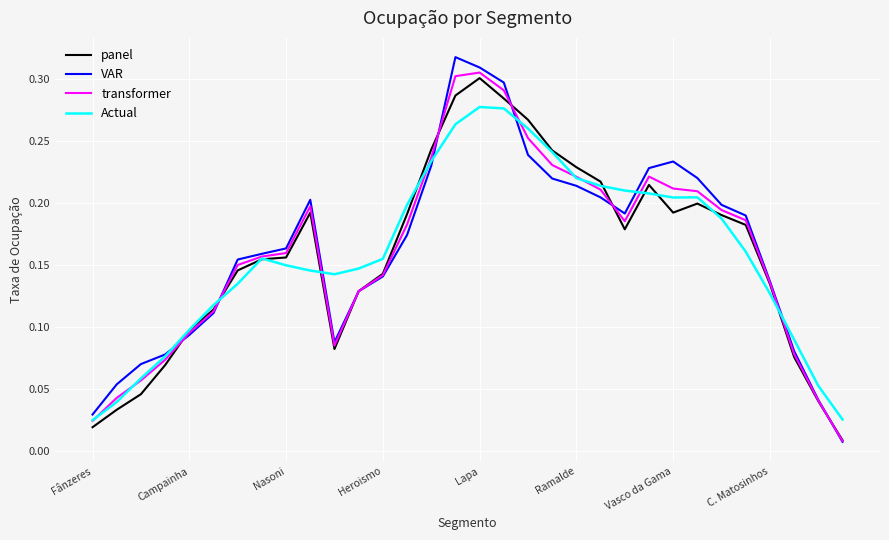

What are all the series names shown in the legend?

panel, VAR, transformer, Actual